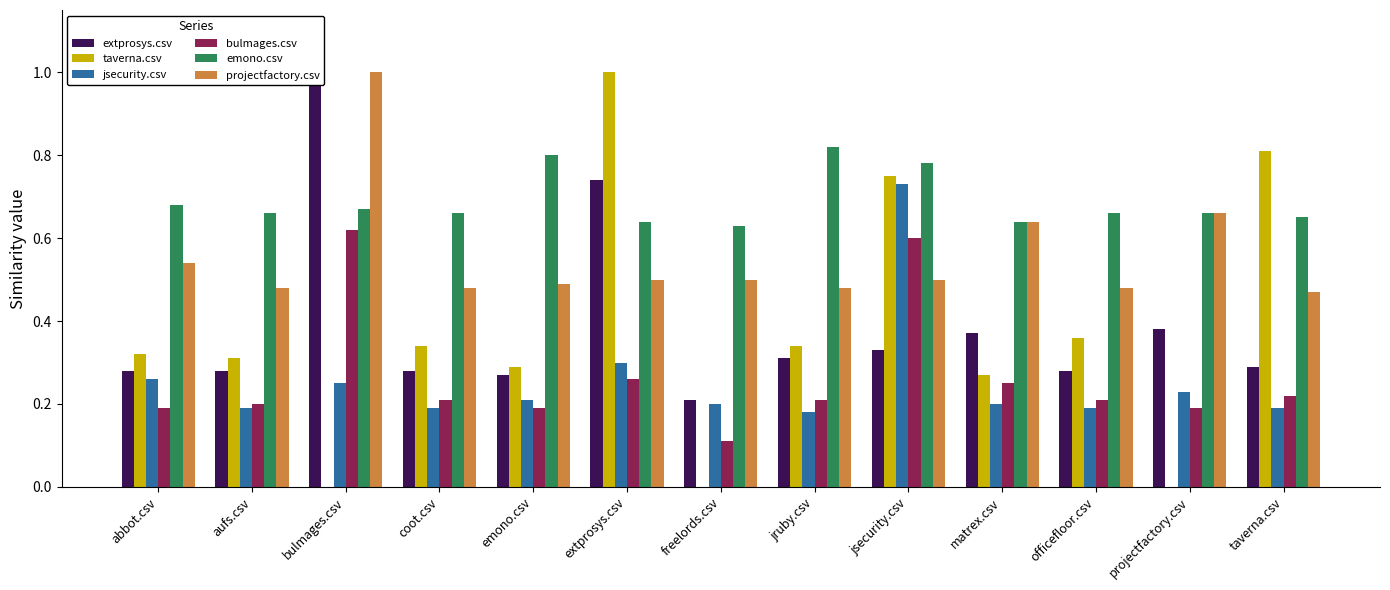

List the labels in order of taverna.csv value, smallest first.

bulmages.csv, freelords.csv, projectfactory.csv, matrex.csv, emono.csv, aufs.csv, abbot.csv, coot.csv, jruby.csv, officefloor.csv, jsecurity.csv, taverna.csv, extprosys.csv